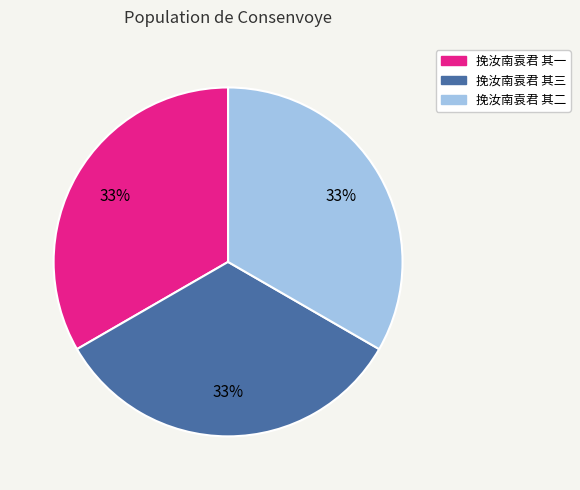

Is there a majority slice in this chart?

No